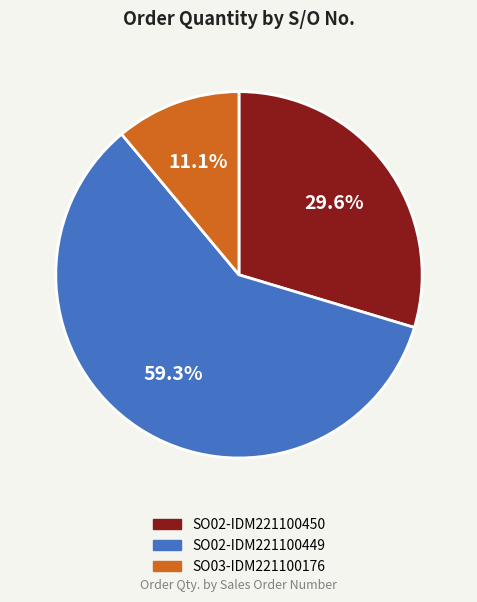

What is the largest slice in the pie chart?

SO02-IDM221100449